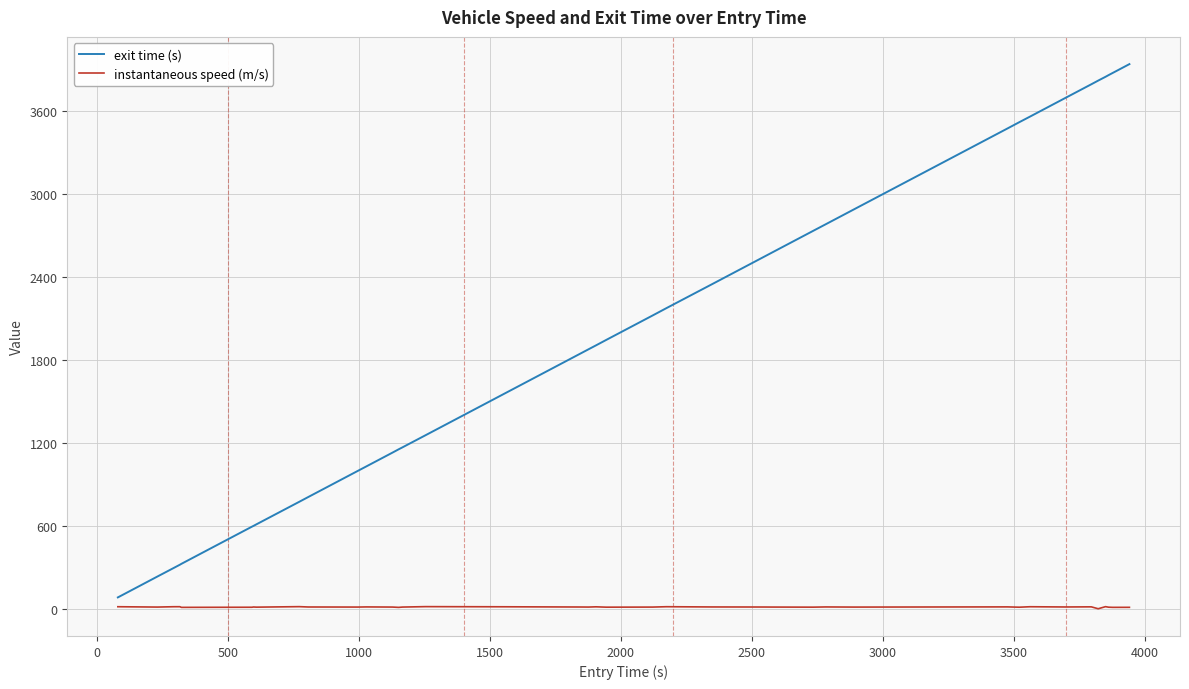

Which series has the largest total across all categories?

exit time (s)